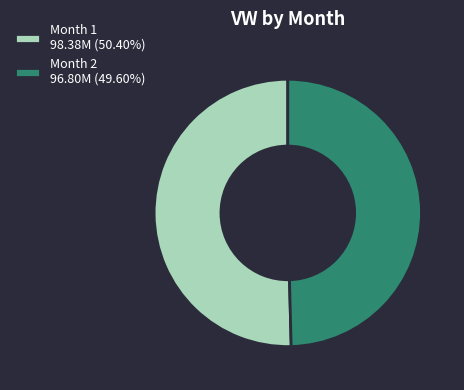

How many segments does this pie chart have?

2